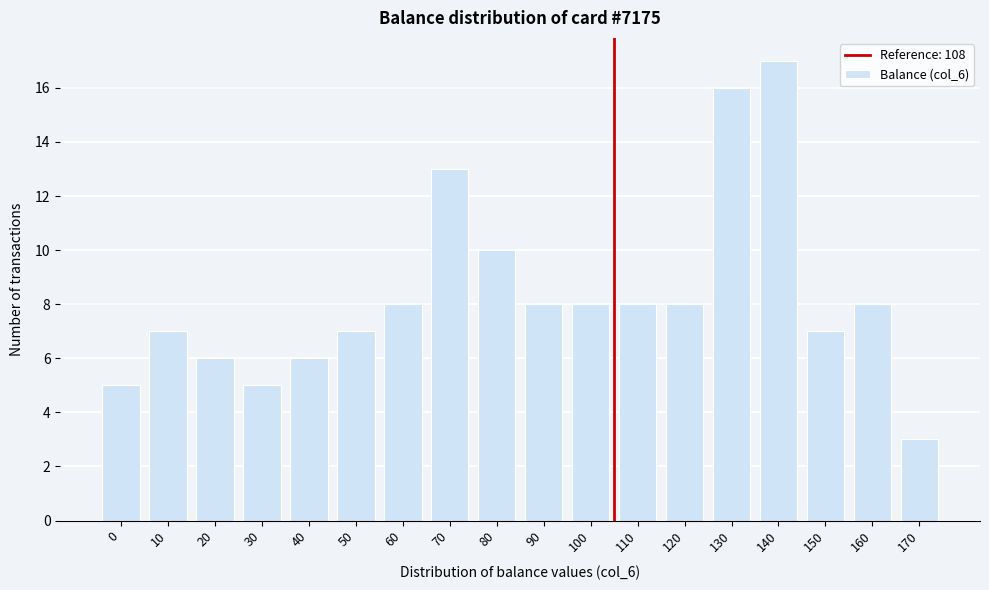

Reading left to right, extract all data points from this chart.

5	7	6	5	6	7	8	13	10	8	8	8	8	16	17	7	8	3